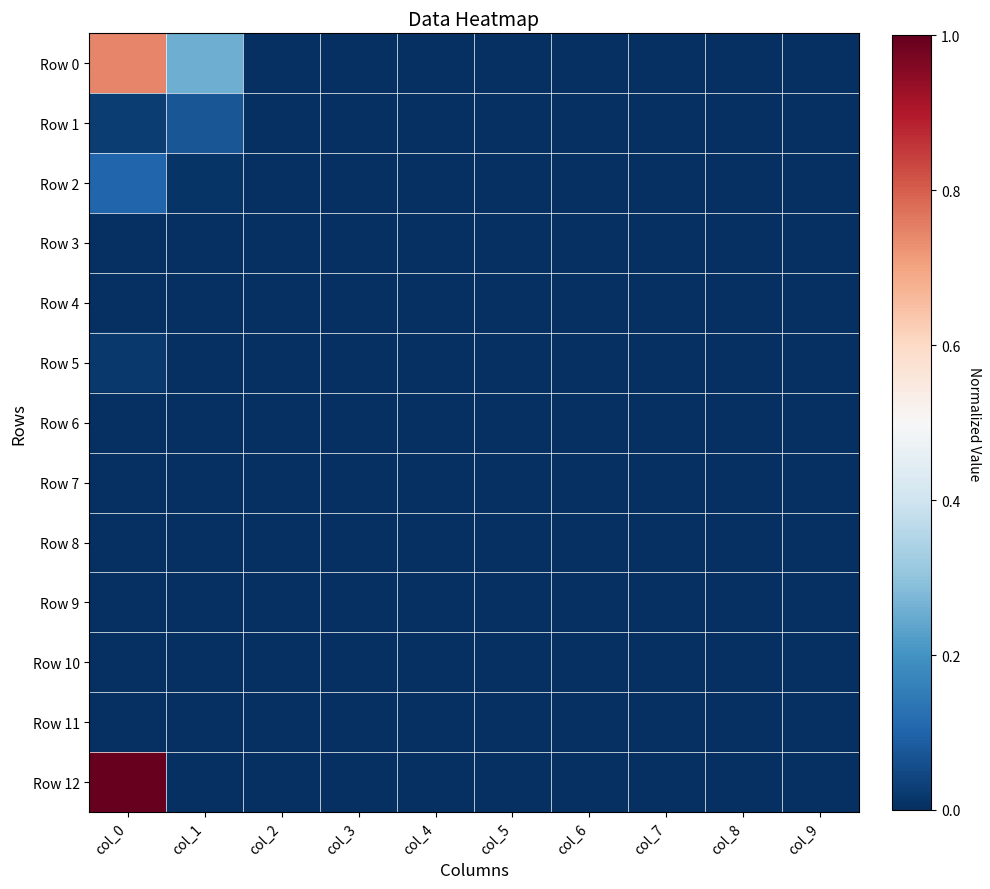

Reading right to left, extract all data points from this chart.

Row 0: col_9=0.0	col_8=0.0	col_7=0.0	col_6=0.0	col_5=0.0	col_4=0.0	col_3=0.0	col_2=0.0	col_1=0.3	col_0=0.7
Row 1: col_9=0.0	col_8=0.0	col_7=0.0	col_6=0.0	col_5=0.0	col_4=0.0	col_3=0.0	col_2=0.0	col_1=0.1	col_0=0.0
Row 2: col_9=0.0	col_8=0.0	col_7=0.0	col_6=0.0	col_5=0.0	col_4=0.0	col_3=0.0	col_2=0.0	col_1=0.0	col_0=0.1
Row 3: col_9=0.0	col_8=0.0	col_7=0.0	col_6=0.0	col_5=0.0	col_4=0.0	col_3=0.0	col_2=0.0	col_1=0.0	col_0=0.0
Row 4: col_9=0.0	col_8=0.0	col_7=0.0	col_6=0.0	col_5=0.0	col_4=0.0	col_3=0.0	col_2=0.0	col_1=0.0	col_0=0.0
Row 5: col_9=0.0	col_8=0.0	col_7=0.0	col_6=0.0	col_5=0.0	col_4=0.0	col_3=0.0	col_2=0.0	col_1=0.0	col_0=0.0
Row 6: col_9=0.0	col_8=0.0	col_7=0.0	col_6=0.0	col_5=0.0	col_4=0.0	col_3=0.0	col_2=0.0	col_1=0.0	col_0=0.0
Row 7: col_9=0.0	col_8=0.0	col_7=0.0	col_6=0.0	col_5=0.0	col_4=0.0	col_3=0.0	col_2=0.0	col_1=0.0	col_0=0.0
Row 8: col_9=0.0	col_8=0.0	col_7=0.0	col_6=0.0	col_5=0.0	col_4=0.0	col_3=0.0	col_2=0.0	col_1=0.0	col_0=0.0
Row 9: col_9=0.0	col_8=0.0	col_7=0.0	col_6=0.0	col_5=0.0	col_4=0.0	col_3=0.0	col_2=0.0	col_1=0.0	col_0=0.0
Row 10: col_9=0.0	col_8=0.0	col_7=0.0	col_6=0.0	col_5=0.0	col_4=0.0	col_3=0.0	col_2=0.0	col_1=0.0	col_0=0.0
Row 11: col_9=0.0	col_8=0.0	col_7=0.0	col_6=0.0	col_5=0.0	col_4=0.0	col_3=0.0	col_2=0.0	col_1=0.0	col_0=0.0
Row 12: col_9=0.0	col_8=0.0	col_7=0.0	col_6=0.0	col_5=0.0	col_4=0.0	col_3=0.0	col_2=0.0	col_1=0.0	col_0=1.0